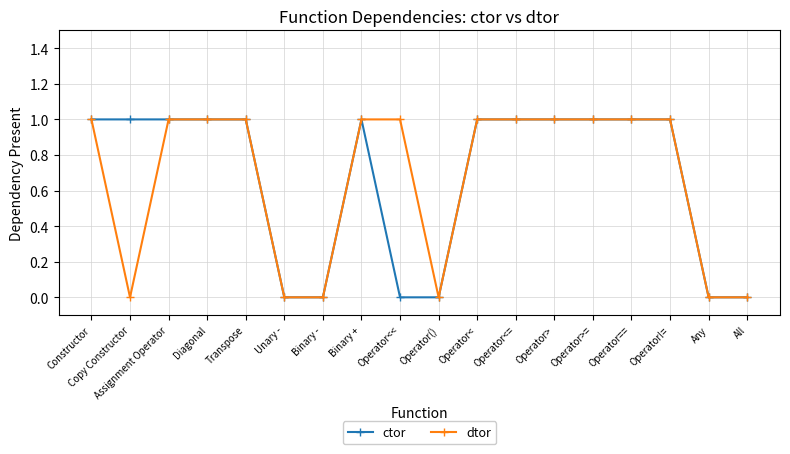

Does the chart display data point markers on the line(s)?

Yes